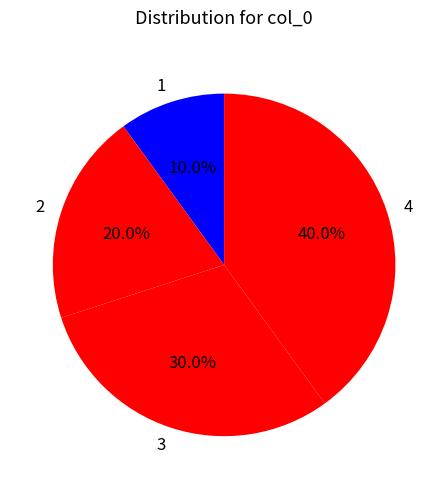

To the nearest percent, what percentage of the pie is 2?

20%